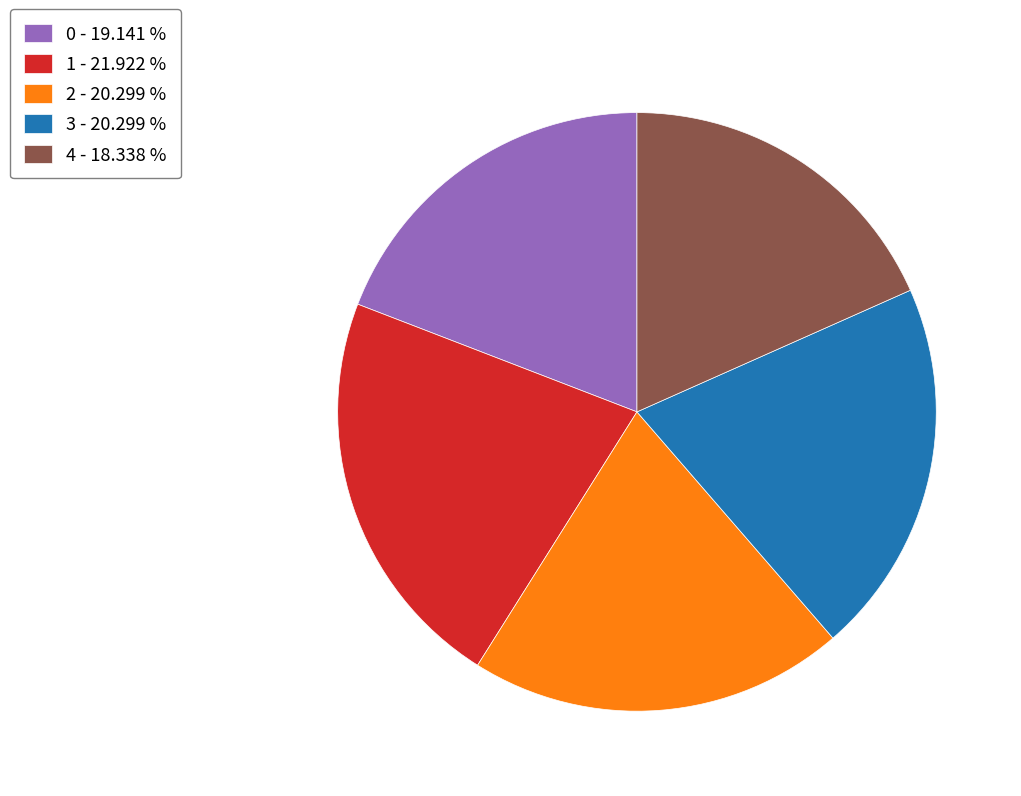

Combined, do 2 and 0 account for over 50%?

No